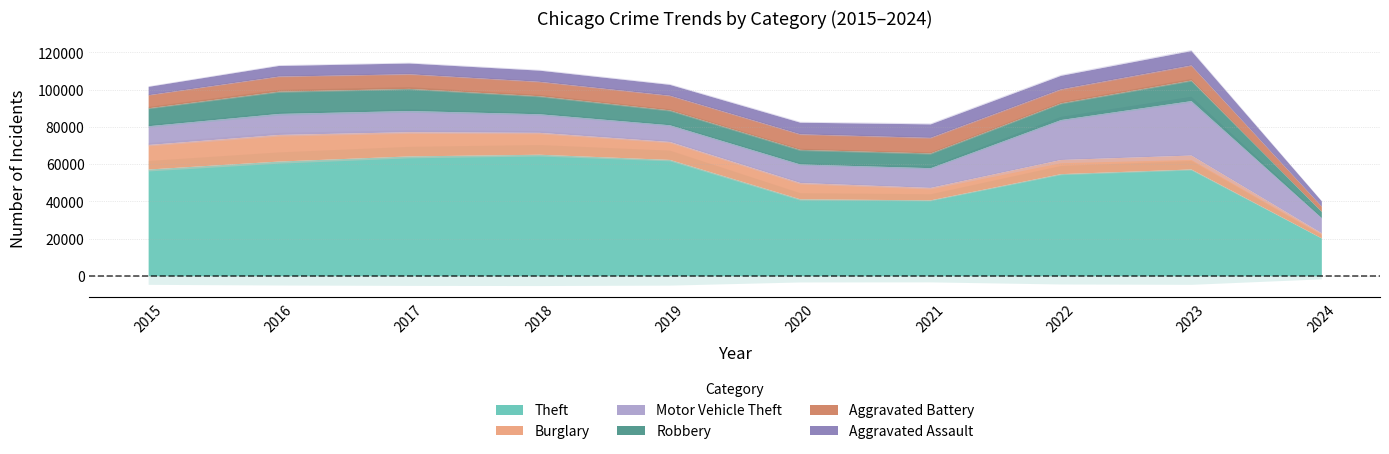

What is the spread (max minus min) of values at 2018?

59287